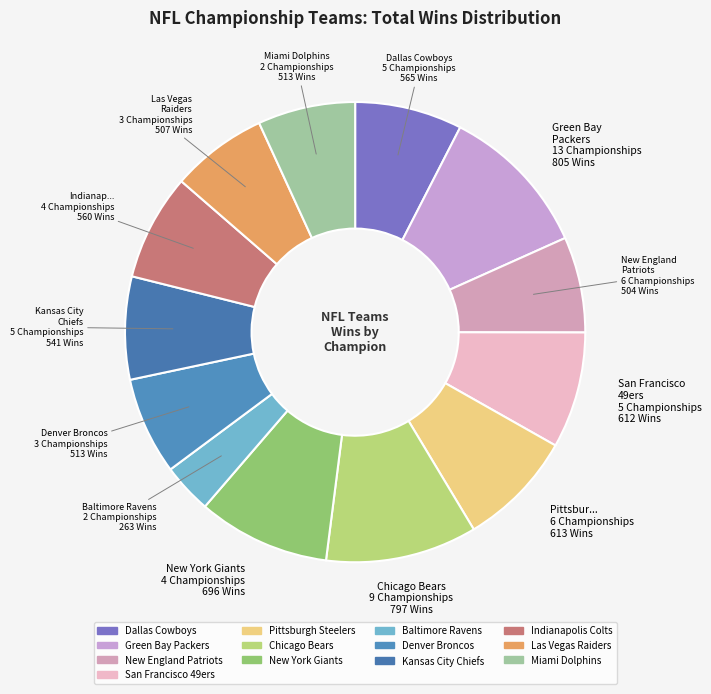

How many segments does this pie chart have?

13